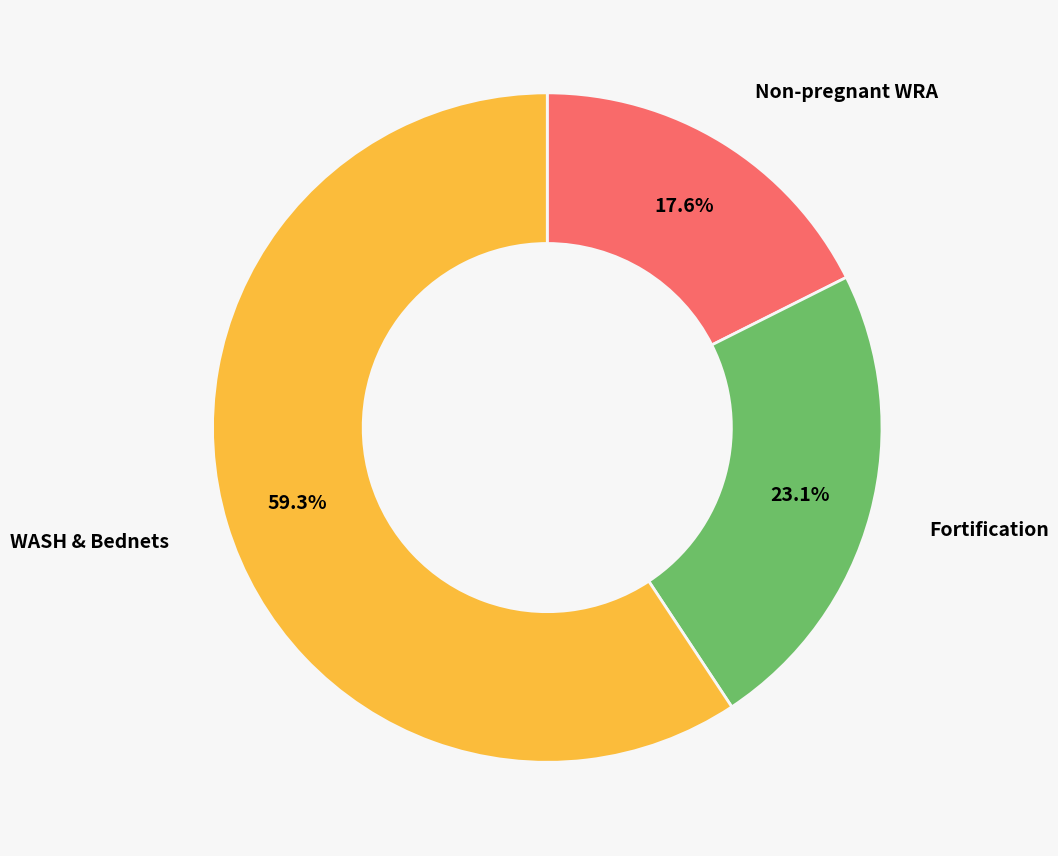

Which slice represents more than half of the pie?

WASH & Bednets